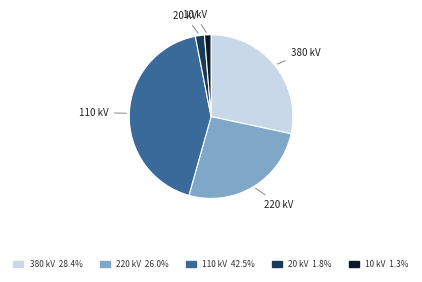

Is there a majority slice in this chart?

No